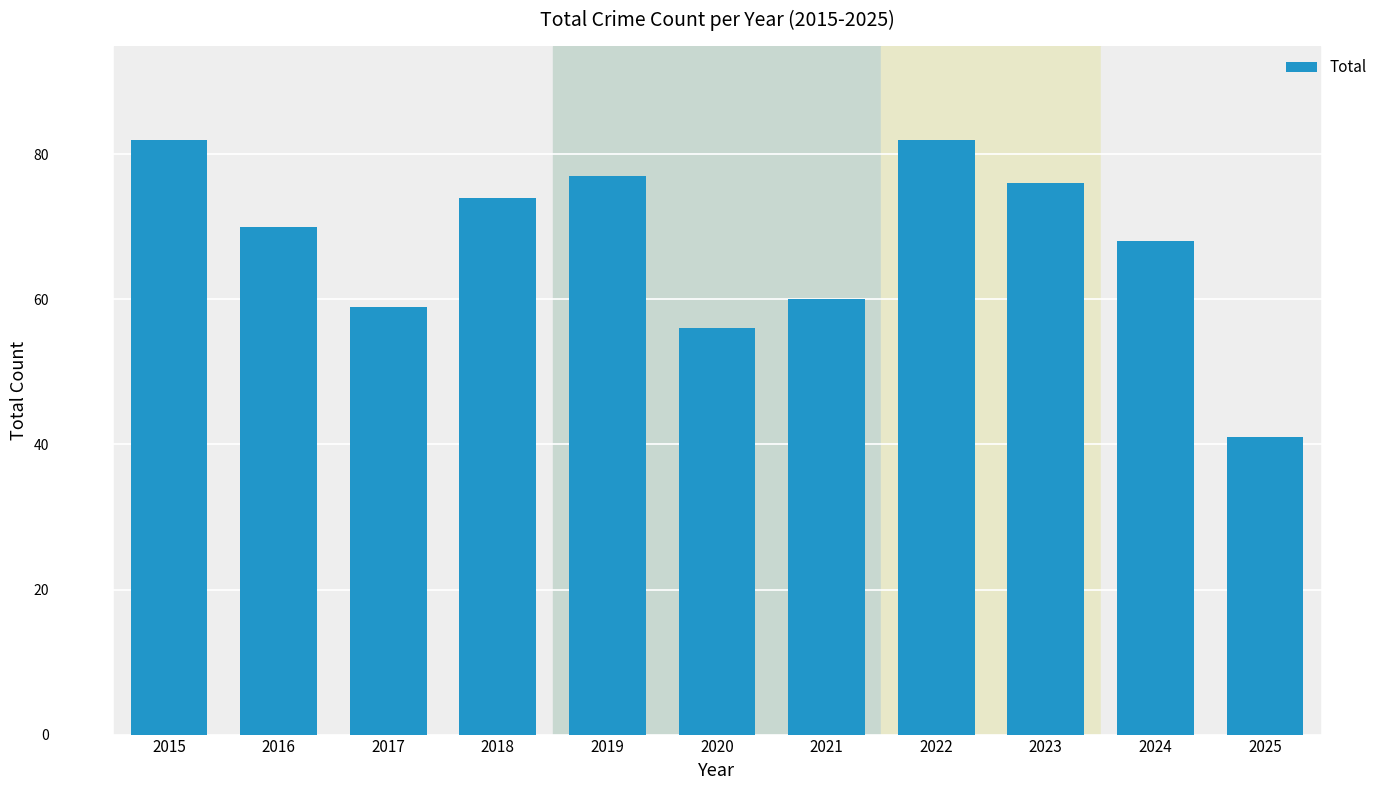

How many categories are shown in the chart?

11